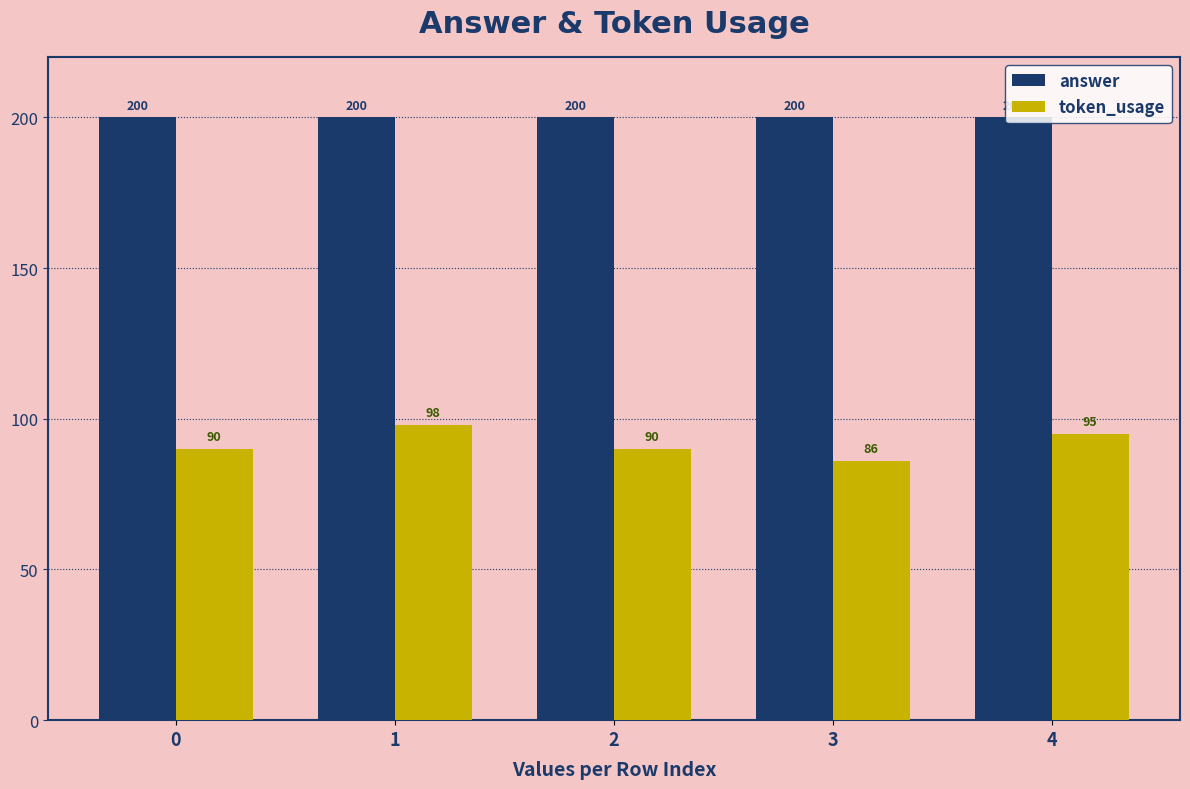

List the series in order of their overall mean, lowest first.

token_usage, answer